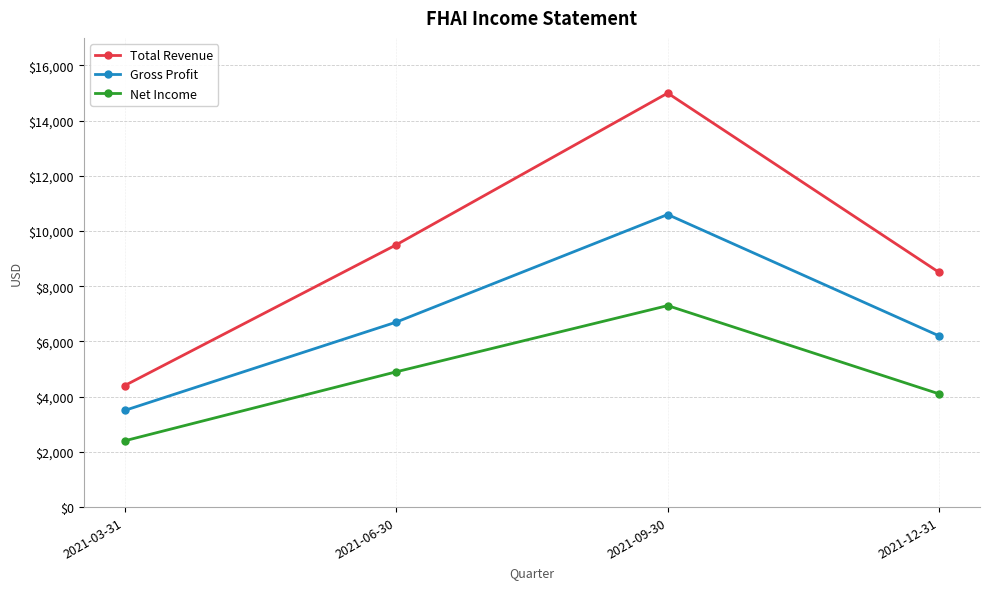

The Total Revenue series shows 14540 at 2021-12-31. True or false?

False